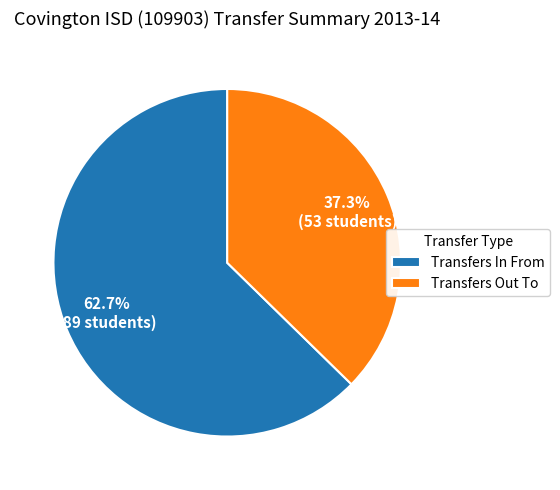

What is the majority slice?

Transfers In From